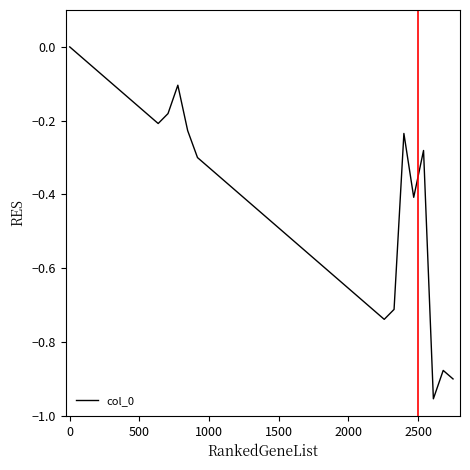

How many lines are shown in the chart?

1